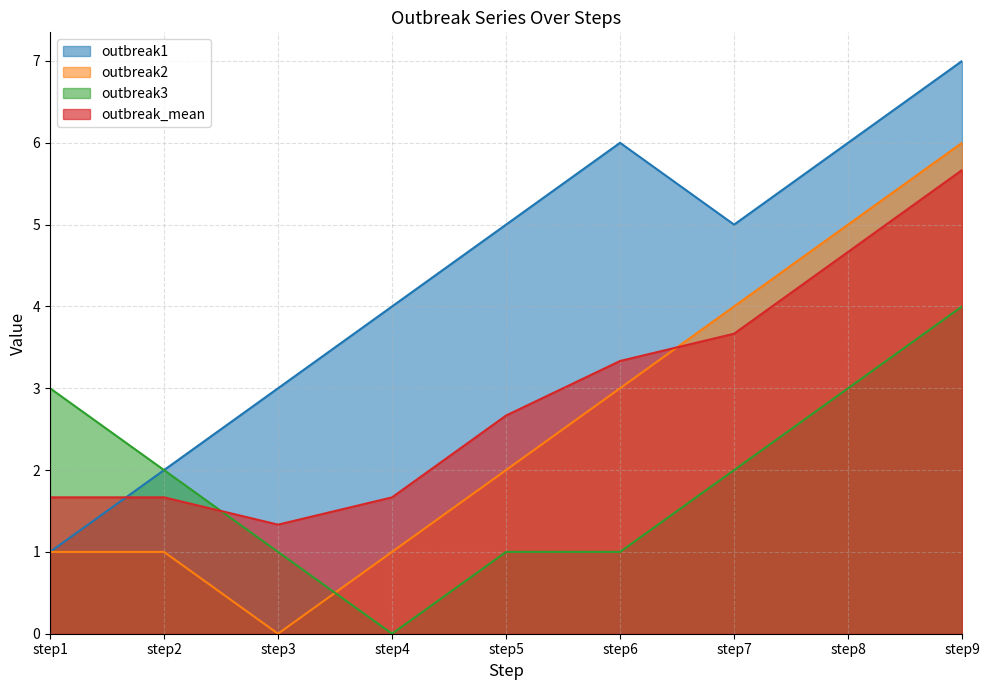

What is the total value across all series at step7?

14.7